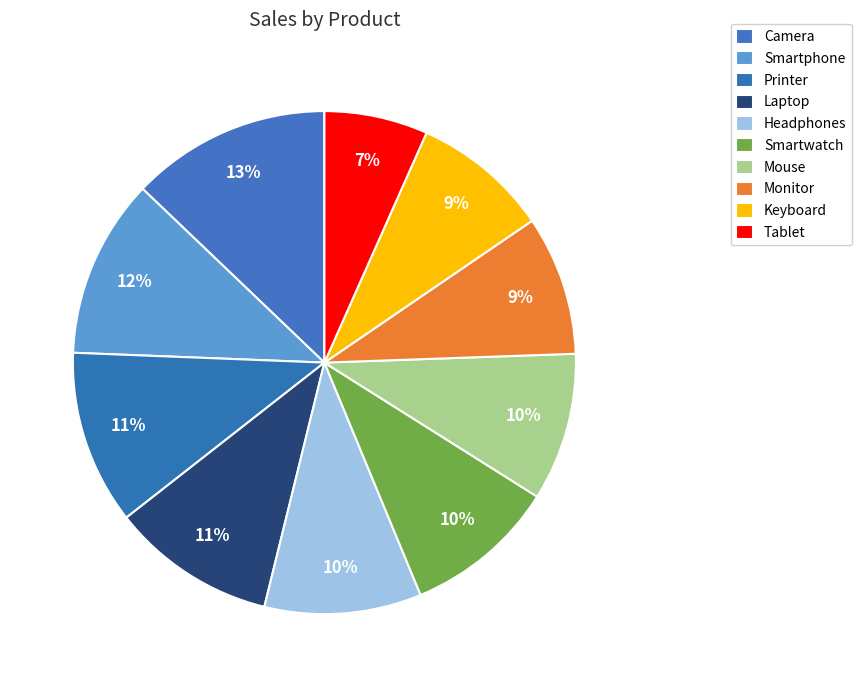

Between Keyboard and Camera, which is larger?

Camera